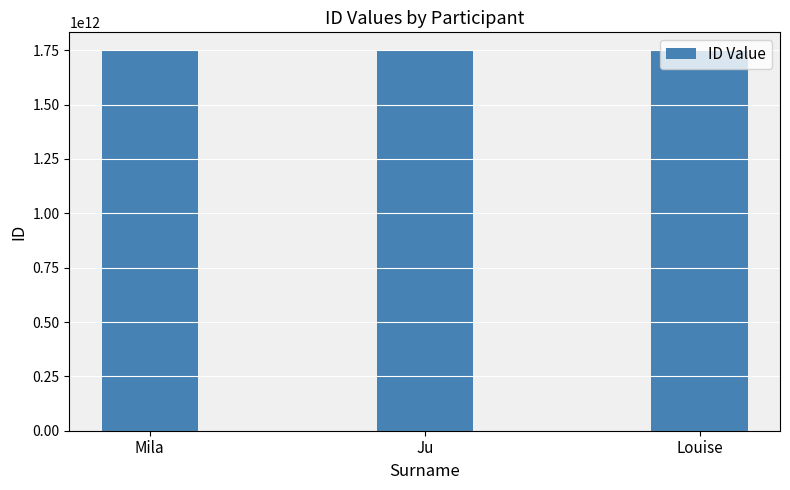

Are the bars grouped side by side (vs. stacked)?

No